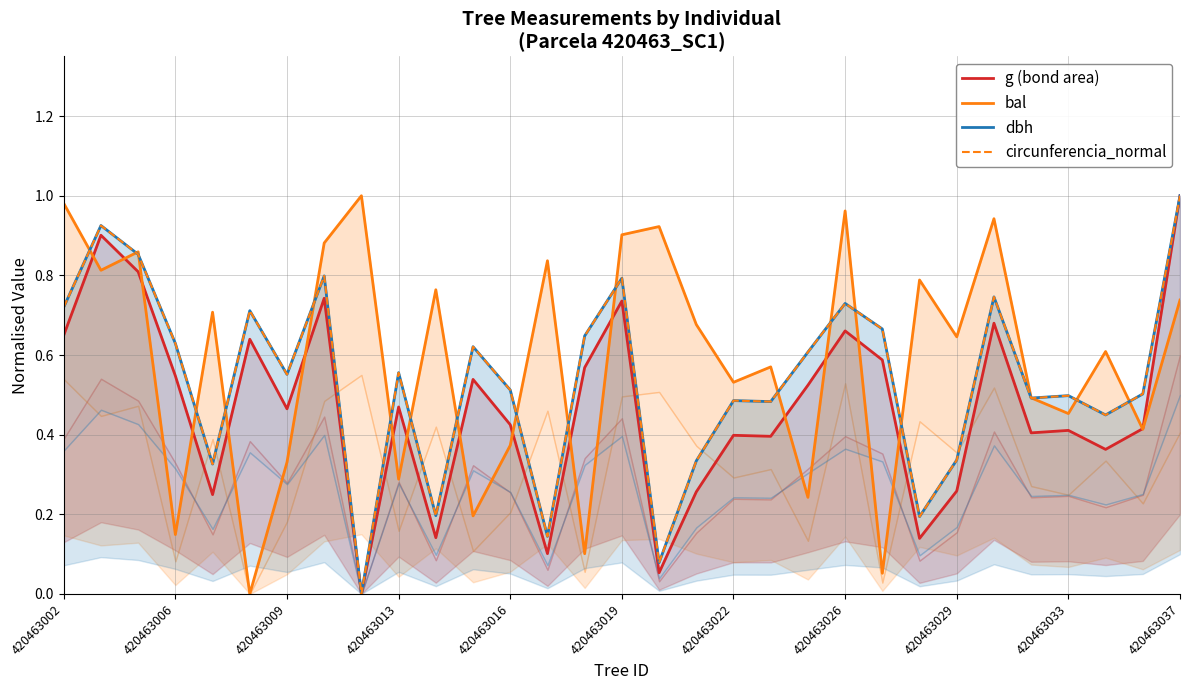

Rank the series by their maximum value, from highest to lowest.

g (bond area), bal, dbh, circunferencia_normal